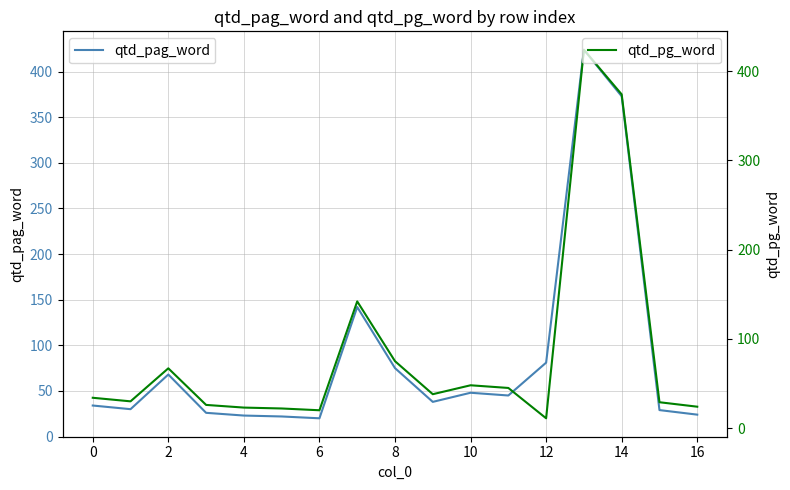

What is the lowest value of the qtd_pg_word series?

11